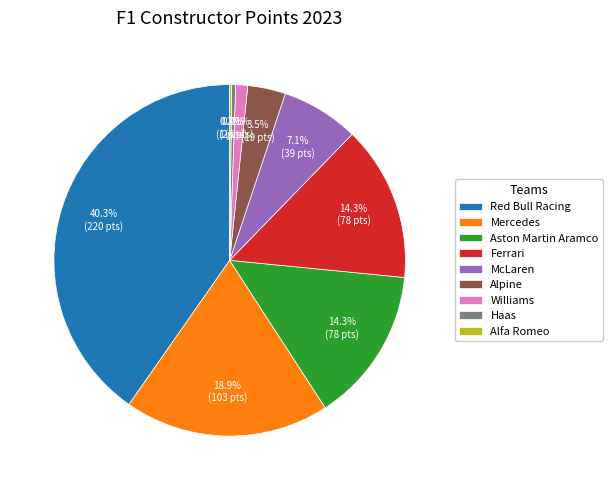

Combined, what portion of the pie is McLaren and Alpine?

10.6%